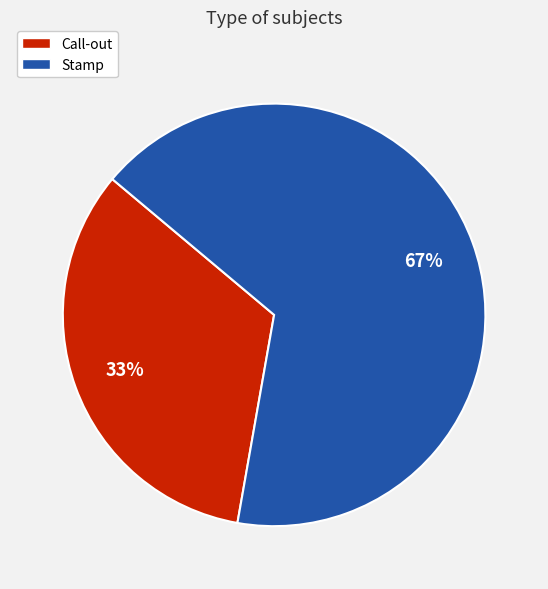

True or false: Stamp accounts for 67% of the total.

True